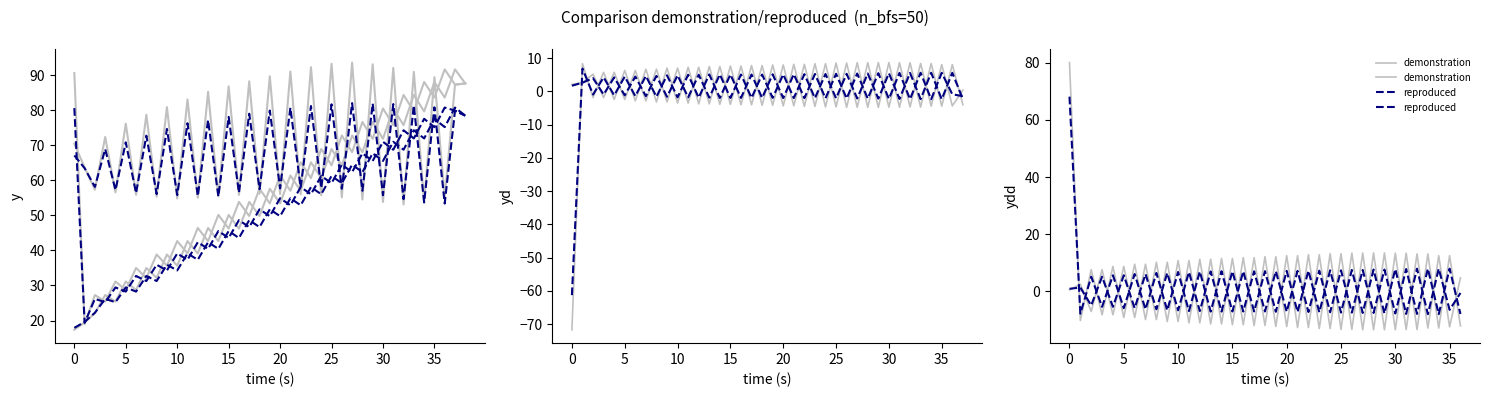

True or false: demonstration and reproduced cross at least once.

True